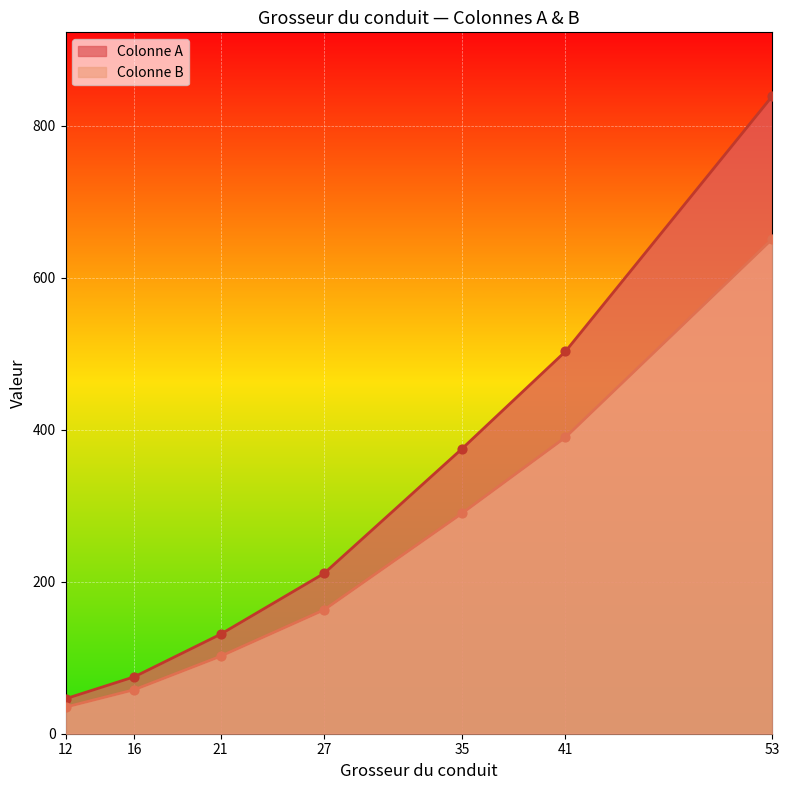

Which series contains the lowest Y value?

Colonne B